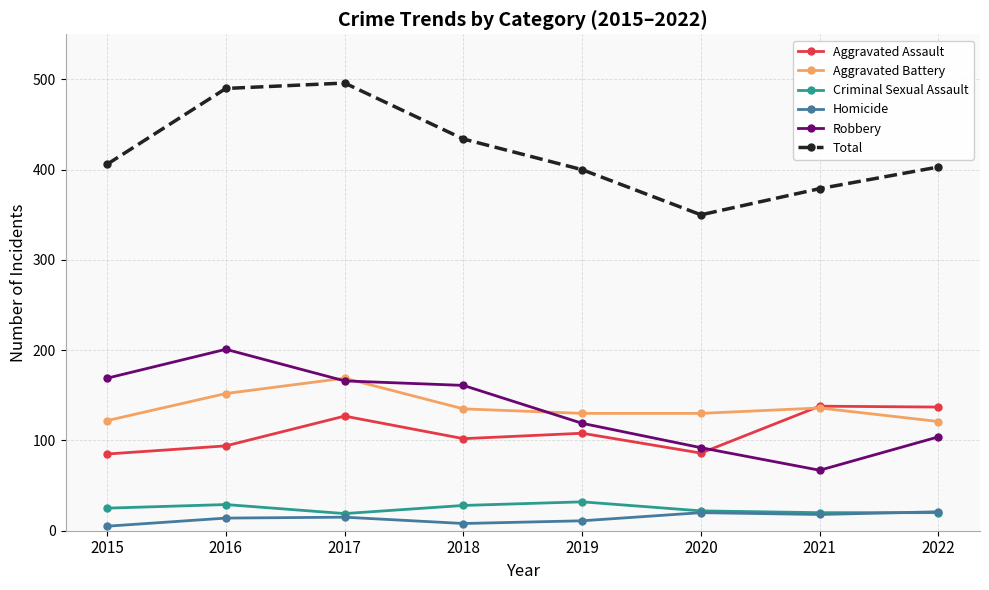

Which series has the largest total across all categories?

Total